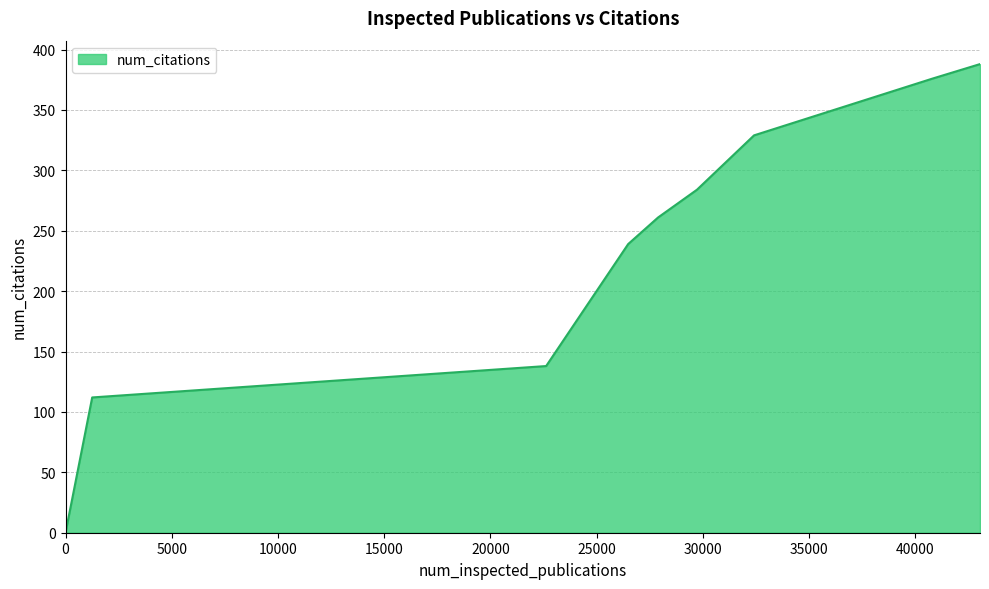

What is the difference between the maximum and minimum values?

388